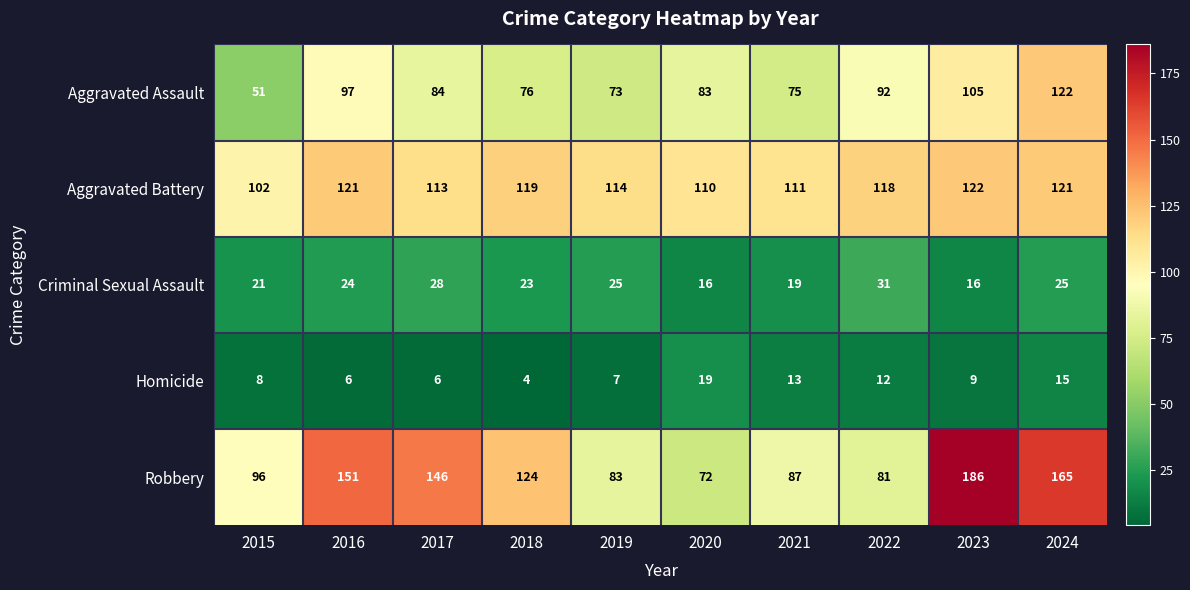

What is the difference between the second highest and second lowest values in the Robbery series?

84